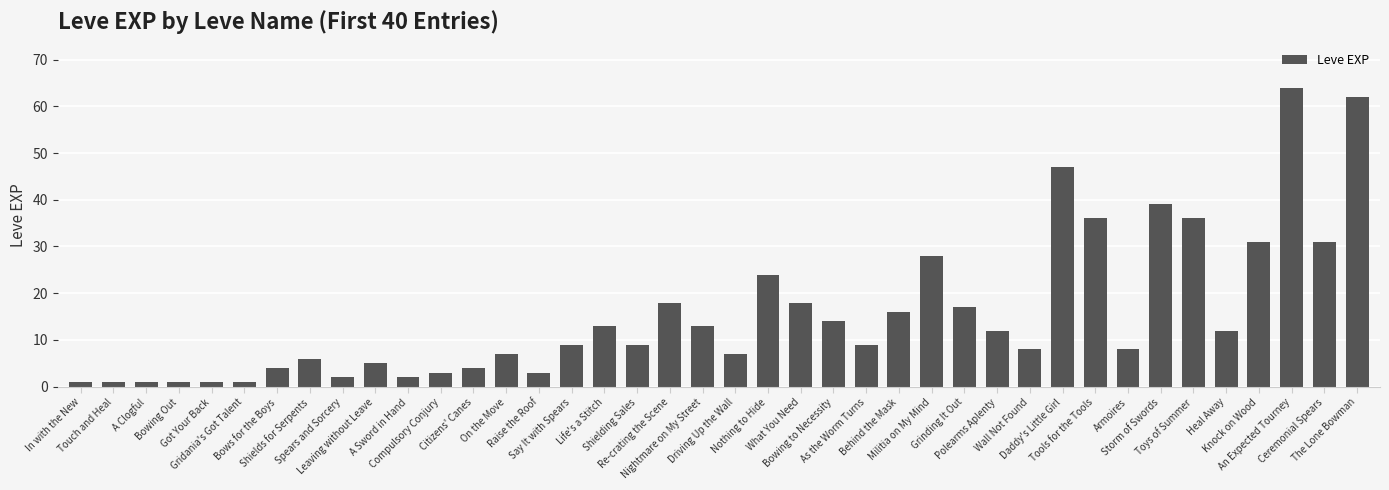

What is the difference between the second highest and minimum values?

61